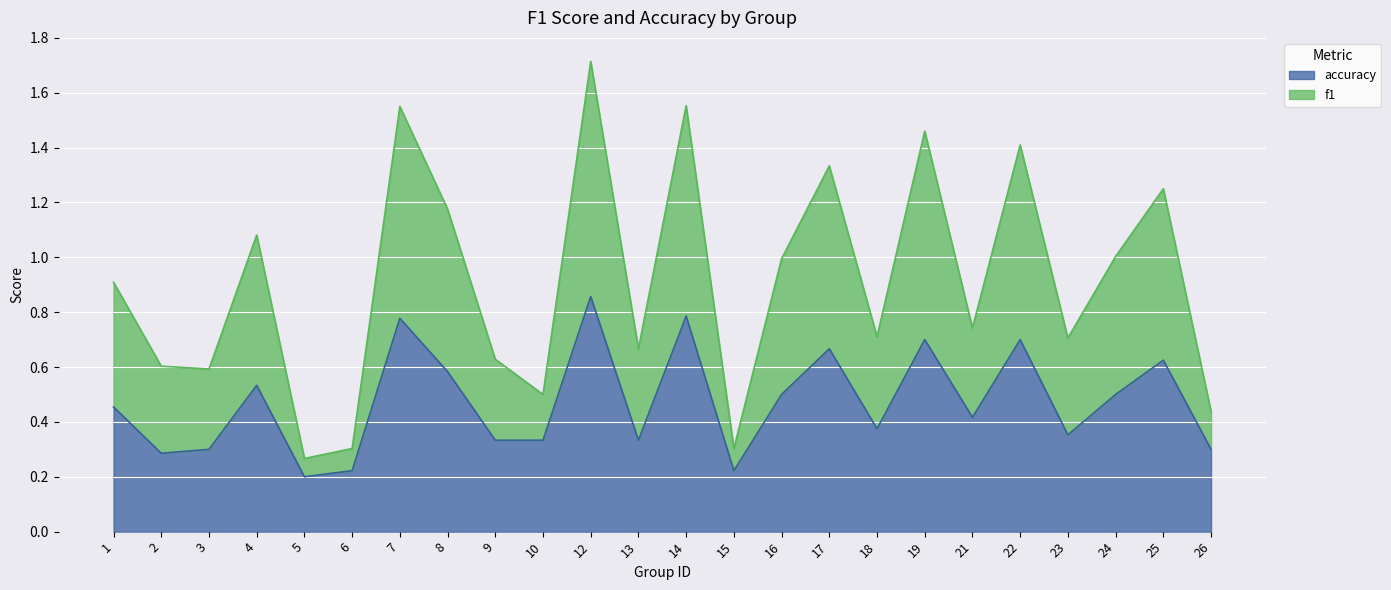

In f1, how many points are higher than both neighbors (excluding endpoints)?

8